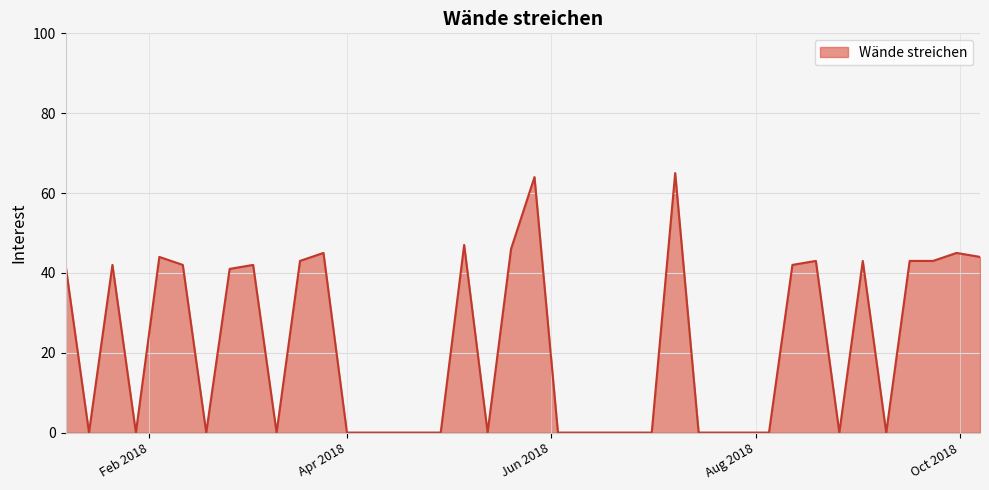

What is the greatest value displayed?

65